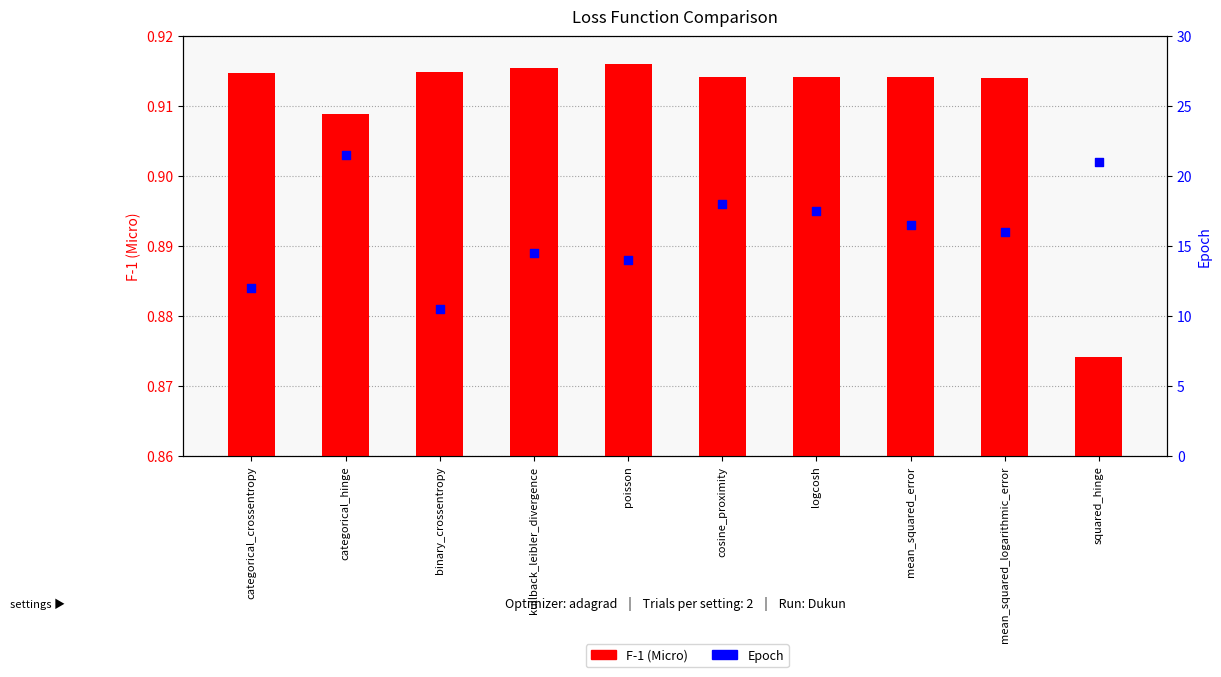

What are all the series names shown in the legend?

F-1 (Micro), Epoch